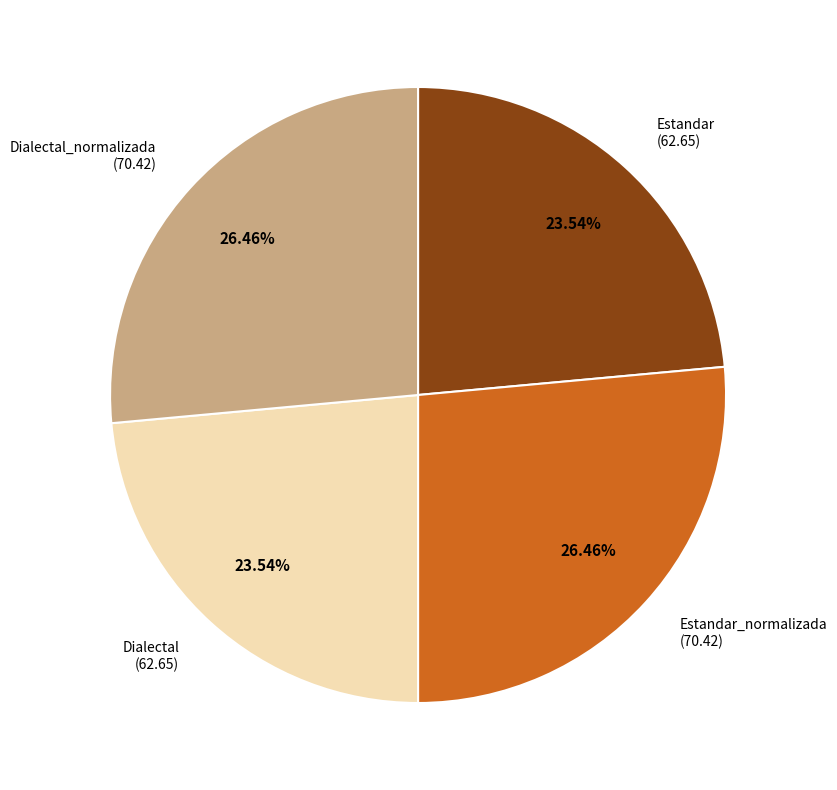

Does Estandar represent more than half of the total?

No